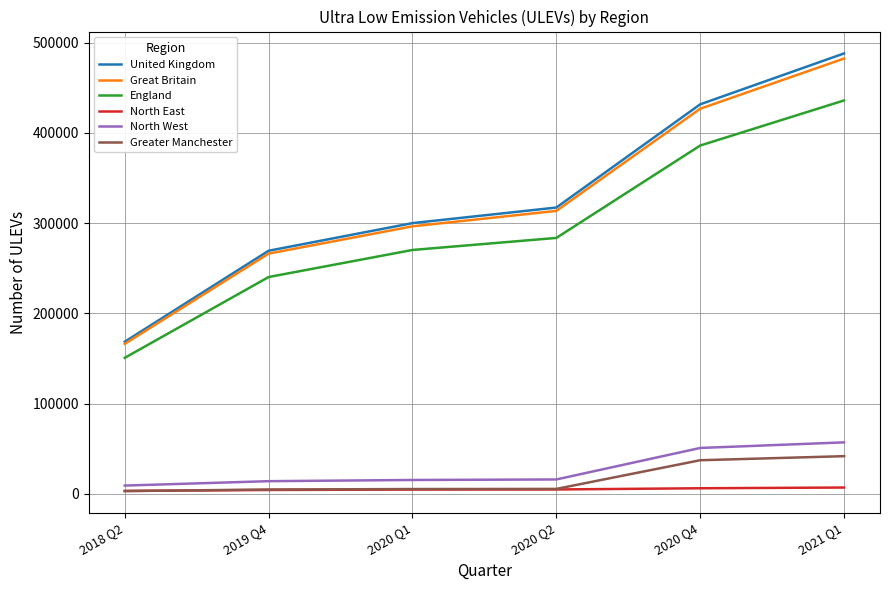

What position from the left is 2019 Q4?

2